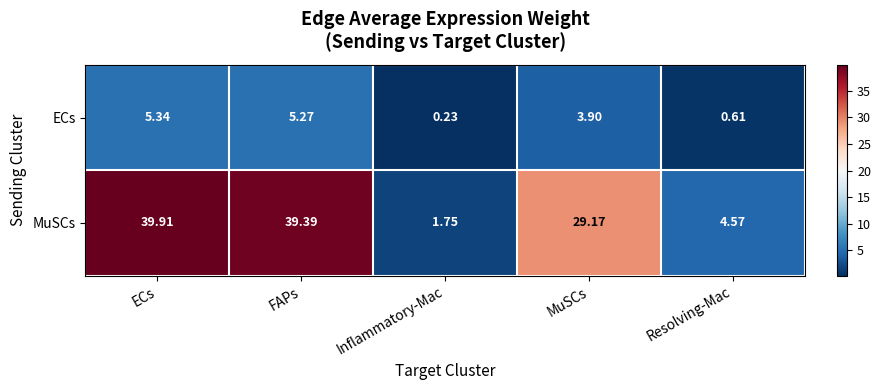

Rank the series by their maximum value, from lowest to highest.

ECs, MuSCs